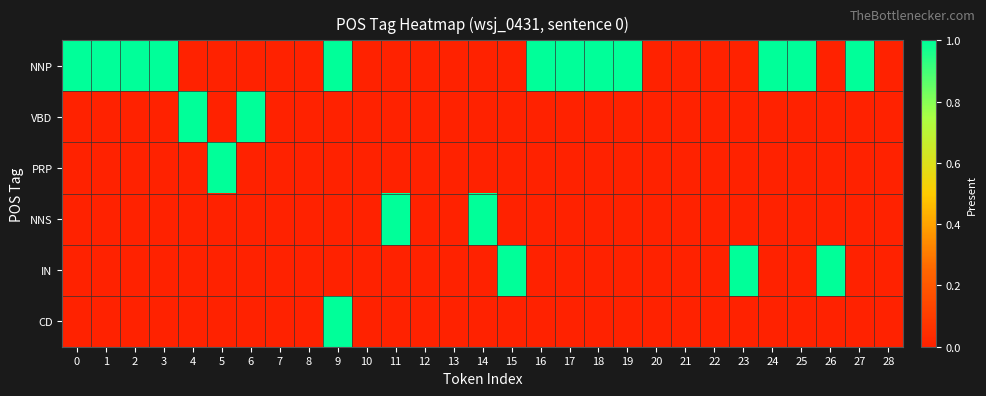

How many categories are shown in the chart?

29